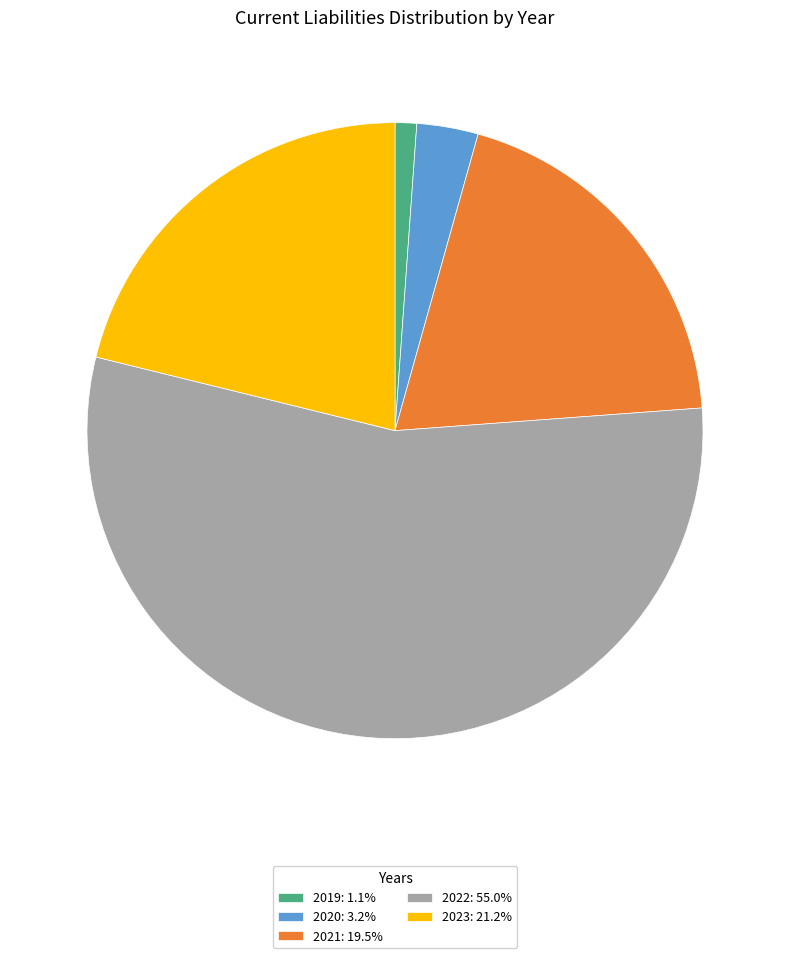

Is the sum of 2020: 3.2% and 2021: 19.5% greater than half?

No